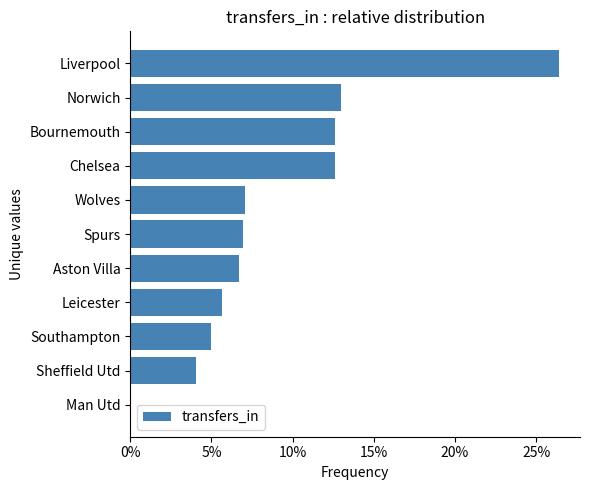

Are the bars horizontal?

Yes